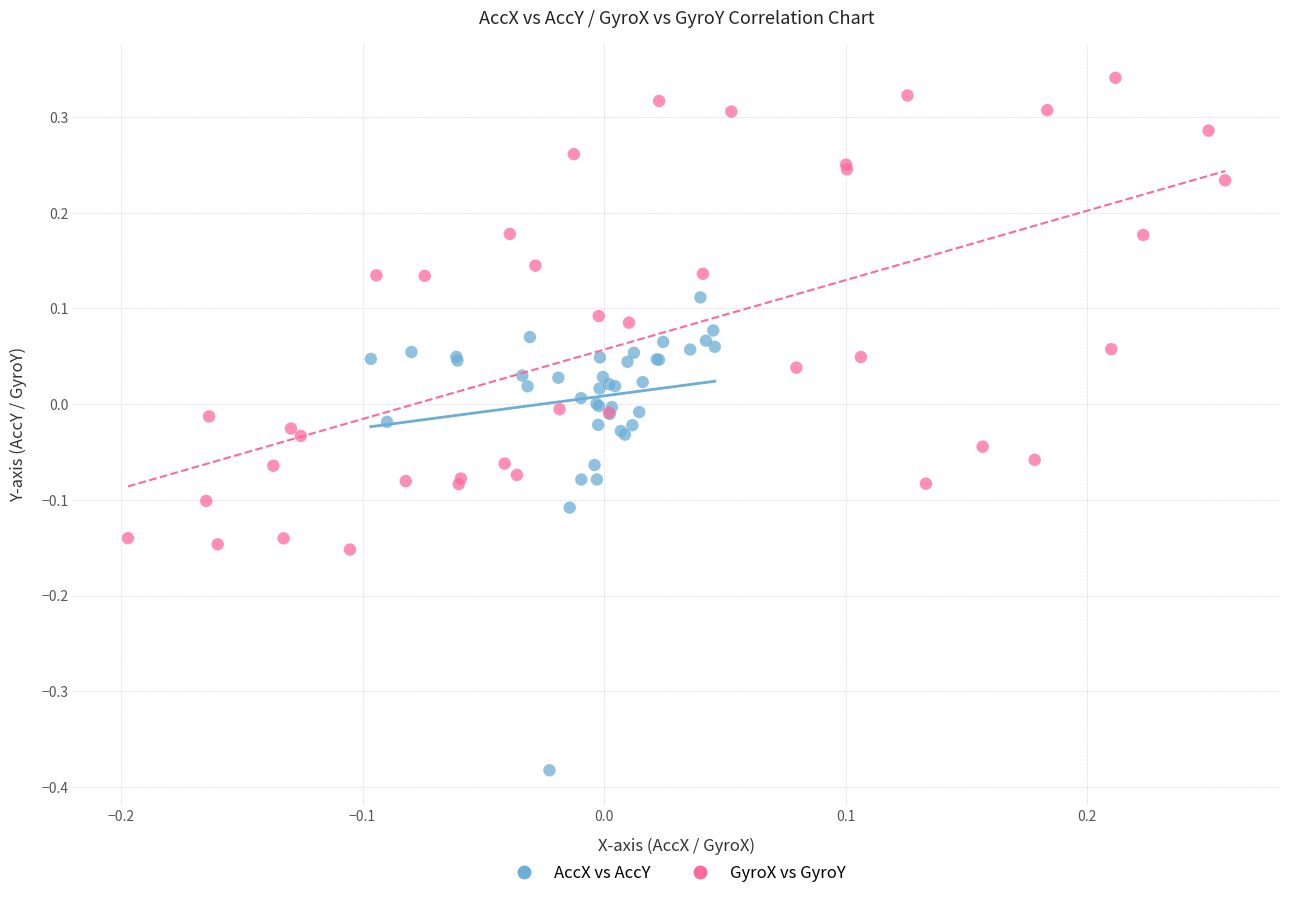

Which series contains the highest Y value?

GyroX vs GyroY